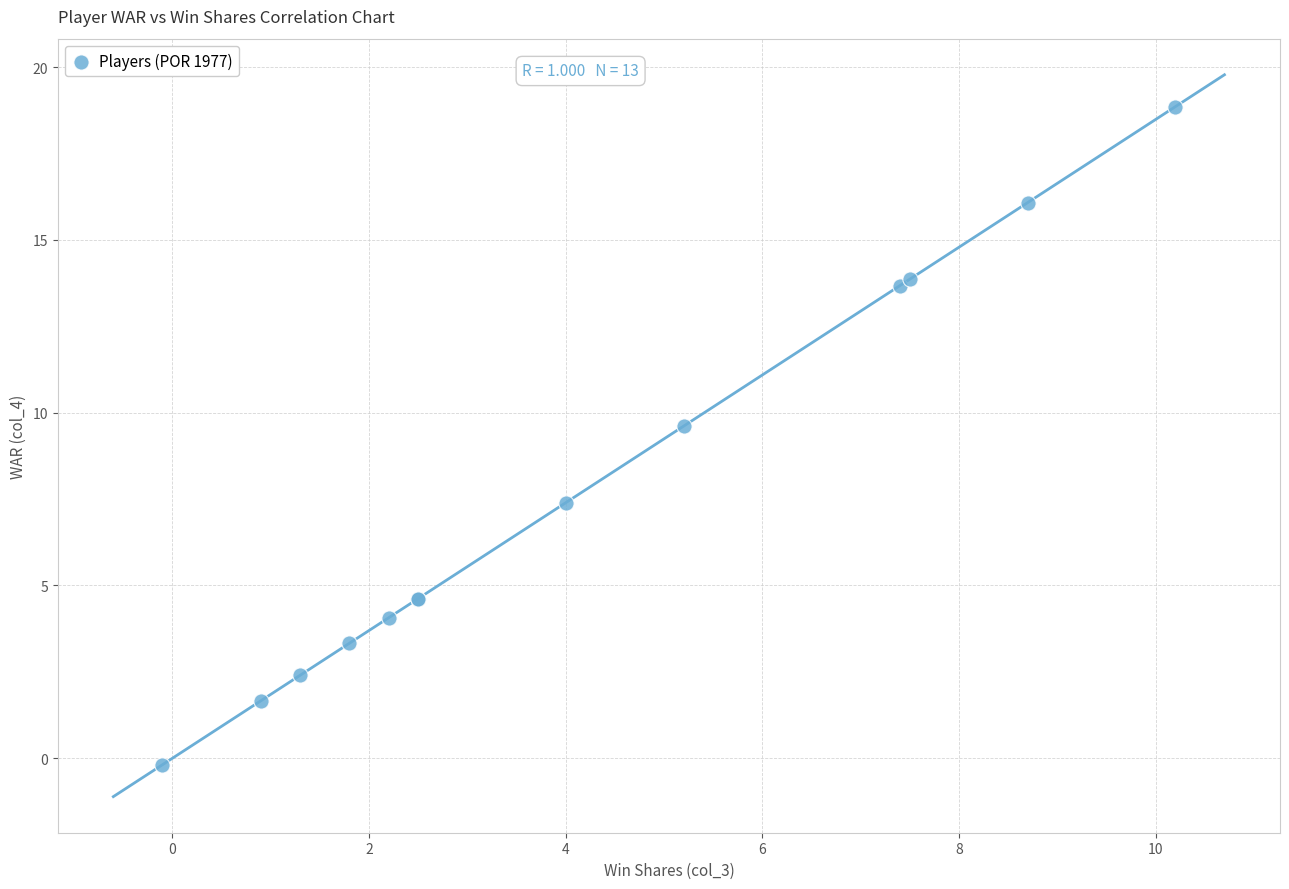

What Y value in the scatter plot is closest to 9?

9.6